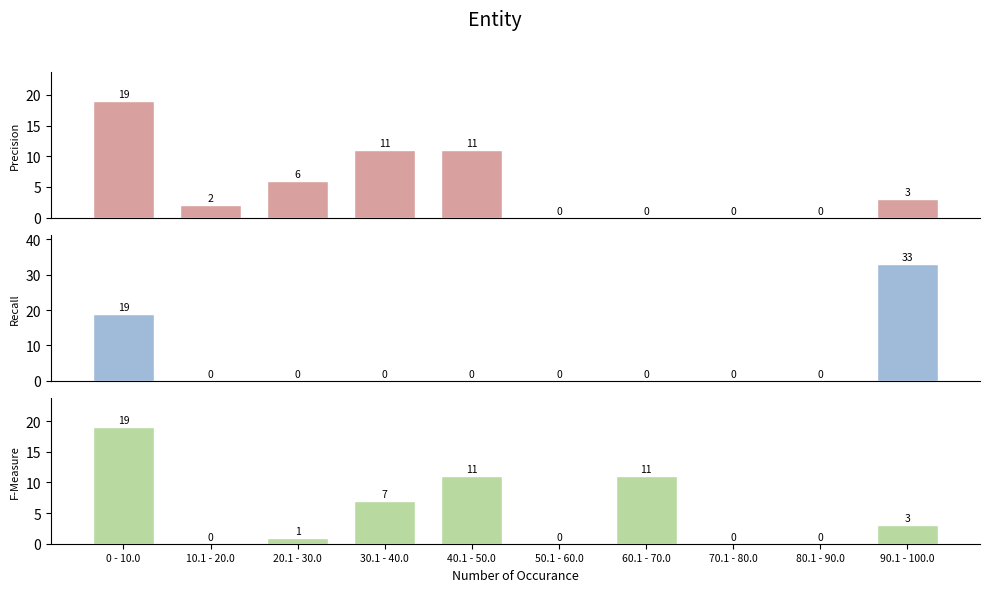

Reading right to left, what are all the values shown in this chart?

Precision: 90.1 - 100.0=3	80.1 - 90.0=0	70.1 - 80.0=0	60.1 - 70.0=0	50.1 - 60.0=0	40.1 - 50.0=11	30.1 - 40.0=11	20.1 - 30.0=6	10.1 - 20.0=2	0 - 10.0=19
Recall: 90.1 - 100.0=33	80.1 - 90.0=0	70.1 - 80.0=0	60.1 - 70.0=0	50.1 - 60.0=0	40.1 - 50.0=0	30.1 - 40.0=0	20.1 - 30.0=0	10.1 - 20.0=0	0 - 10.0=19
F-Measure: 90.1 - 100.0=3	80.1 - 90.0=0	70.1 - 80.0=0	60.1 - 70.0=11	50.1 - 60.0=0	40.1 - 50.0=11	30.1 - 40.0=7	20.1 - 30.0=1	10.1 - 20.0=0	0 - 10.0=19